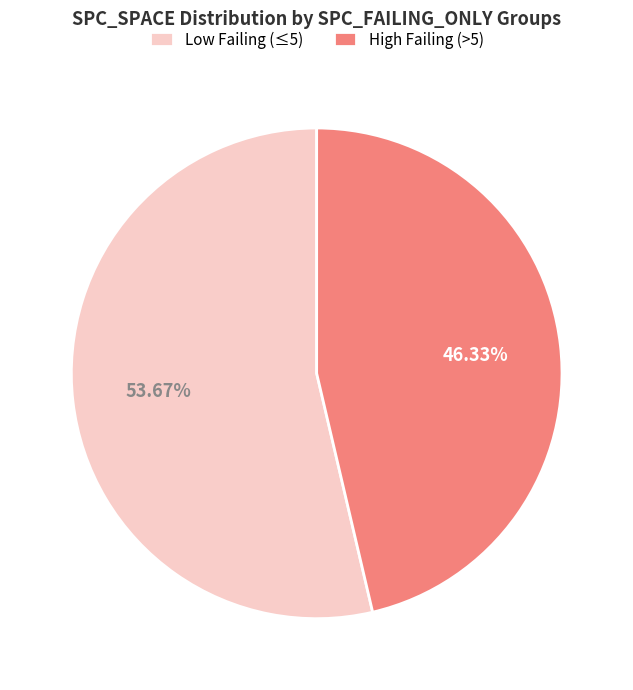

Approximately how many times larger is the value at High Failing (>5) compared to Low Failing (≤5)?

0.9